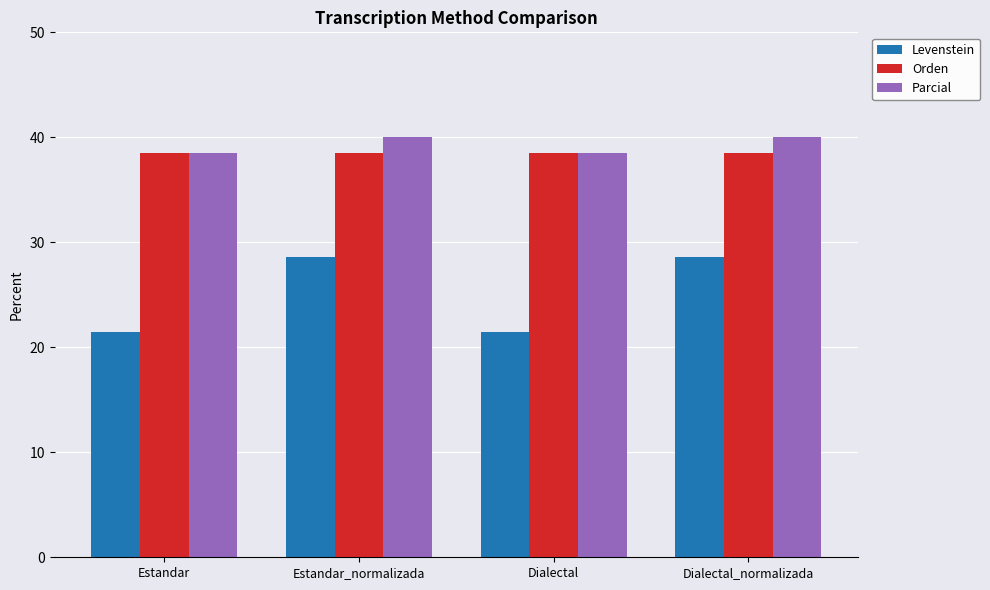

How many groups of bars are there?

4